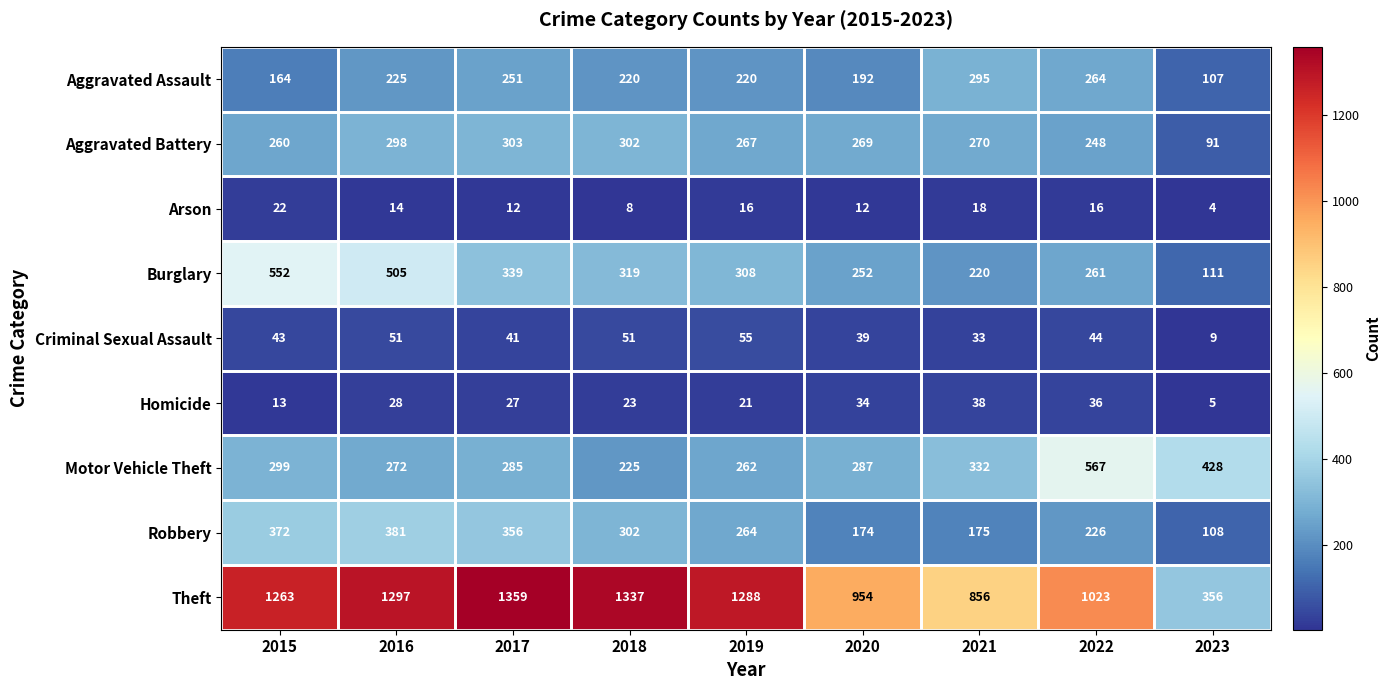

At which label is Aggravated Assault closest to 201?

2020